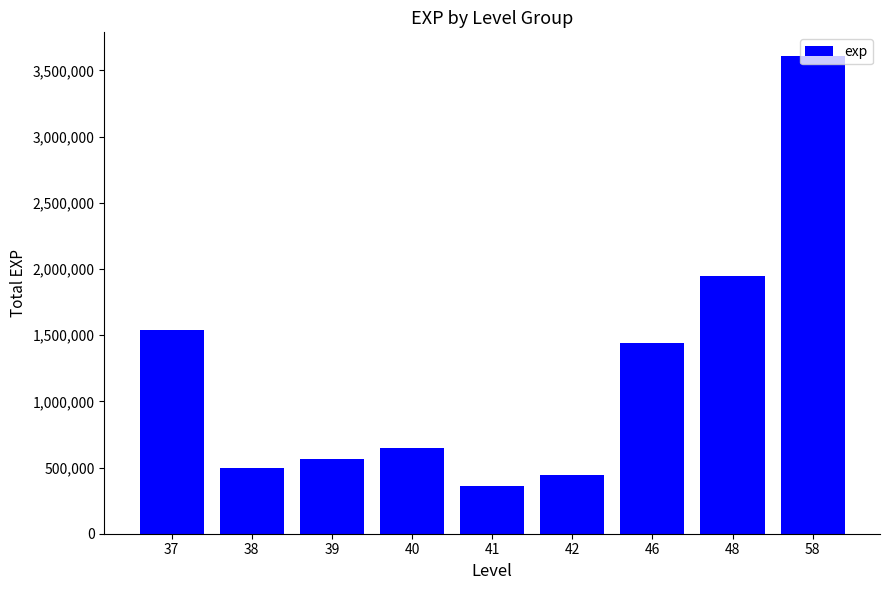

Reading right to left, transcribe all the data shown in this chart.

3607088	1948025	1441065	443393	362133	646230	561306	499543	1538812